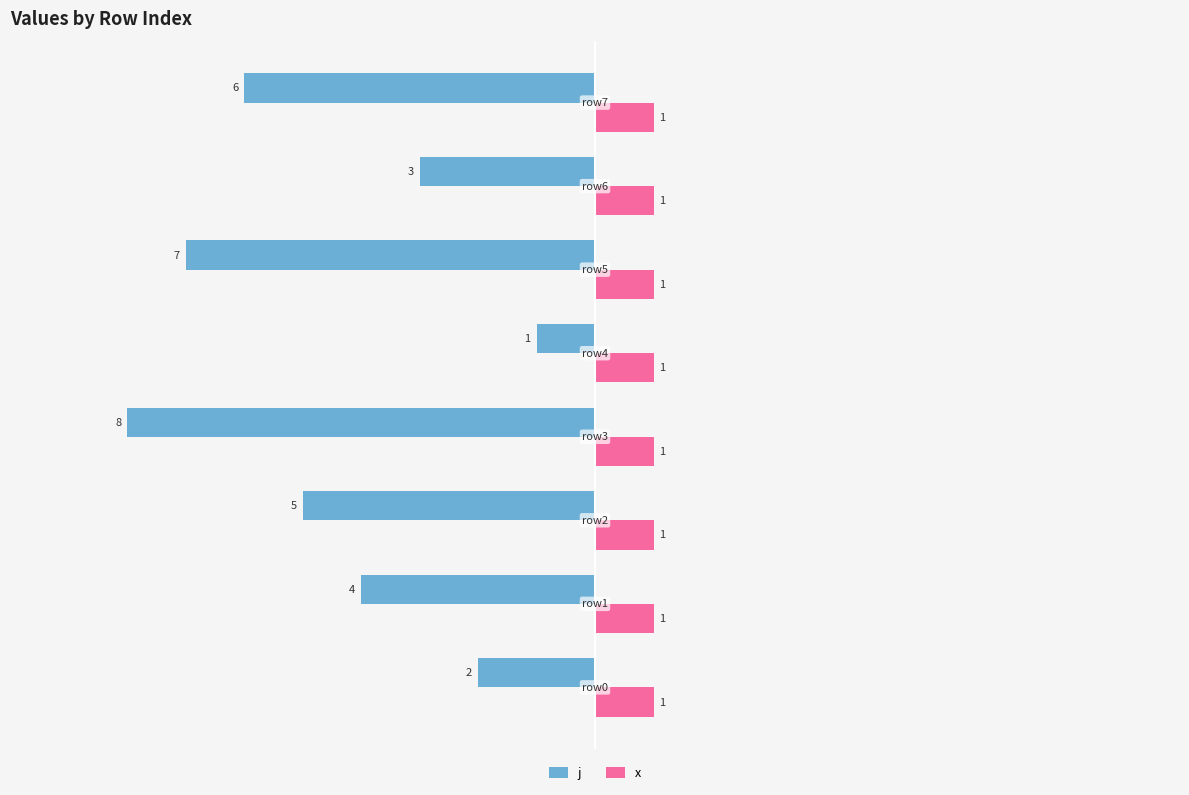

List the series in order of their peak value, highest first.

x, j